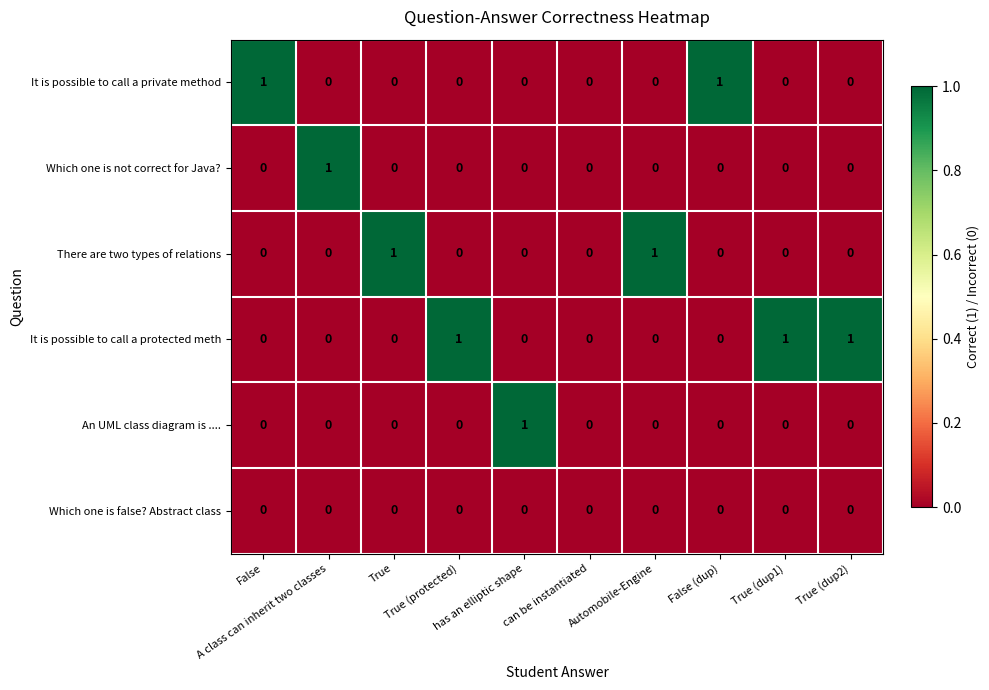

How many There are two types of relations values are between 0 and 1?

10